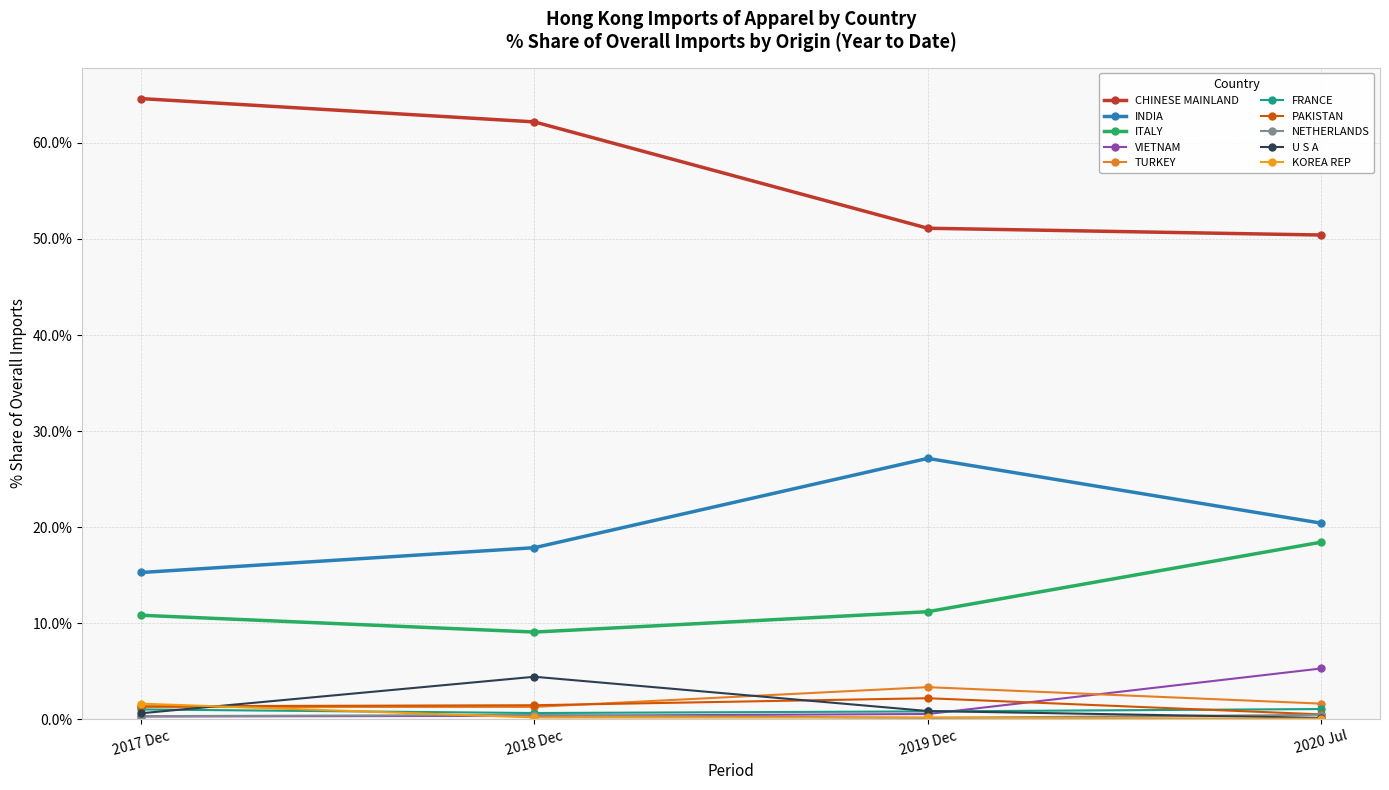

Count the number of categories in the chart.

4